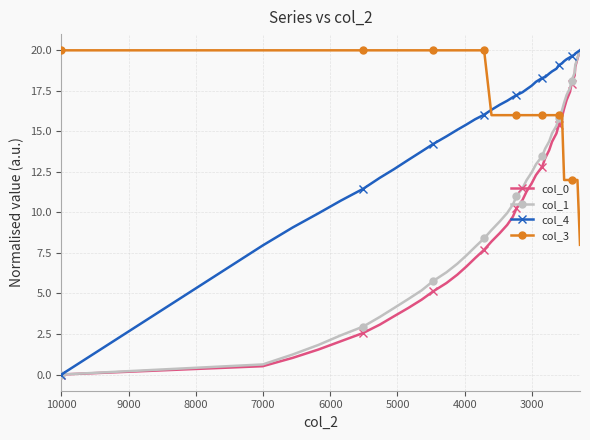

Reading left to right, what are all the values shown in this chart?

col_0: 0.0	0.5	1.0	1.5	2.1	2.6	3.1	3.6	4.1	4.6	5.1	5.6	6.2	6.7	7.2	7.7	8.2	8.7	9.2	9.7	10.3	10.8	11.3	11.8	12.3	12.8	13.3	13.8	14.4	14.9	15.4	15.9	16.4	16.9	17.4	17.9	18.5	19.0	19.5	20.0
col_1: 0.0	0.6	1.2	1.8	2.4	3.0	3.6	4.1	4.7	5.2	5.8	6.3	6.8	7.4	7.9	8.4	8.9	9.4	10.0	10.5	11.0	11.5	12.0	12.5	13.0	13.5	13.9	14.4	14.9	15.3	15.8	16.3	16.8	17.2	17.7	18.1	18.6	19.1	19.5	20.0
col_4: 0.0	8.0	9.1	9.9	10.7	11.5	12.1	12.7	13.2	13.8	14.2	14.7	15.1	15.4	15.7	16.0	16.3	16.6	16.9	17.1	17.2	17.4	17.6	17.8	18.1	18.3	18.3	18.6	18.7	18.9	19.1	19.2	19.3	19.4	19.6	19.6	19.7	19.8	19.9	20.0
col_3: 20.0	20.0	20.0	20.0	20.0	20.0	20.0	20.0	20.0	20.0	20.0	20.0	20.0	20.0	20.0	20.0	16.0	16.0	16.0	16.0	16.0	16.0	16.0	16.0	16.0	16.0	16.0	16.0	16.0	16.0	16.0	16.0	12.0	12.0	12.0	12.0	12.0	12.0	12.0	8.0